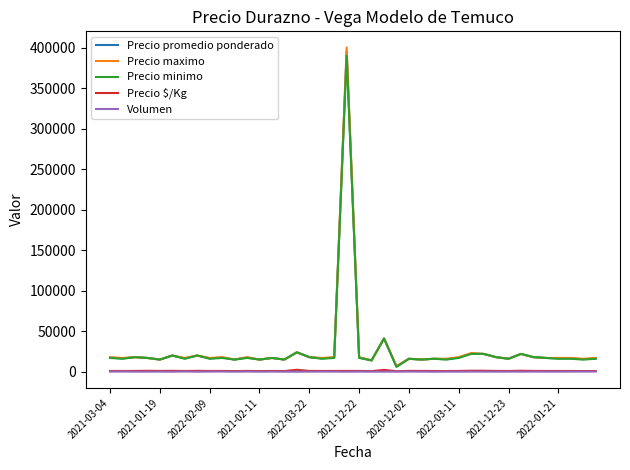

What is the maximum value shown in the chart?

400000